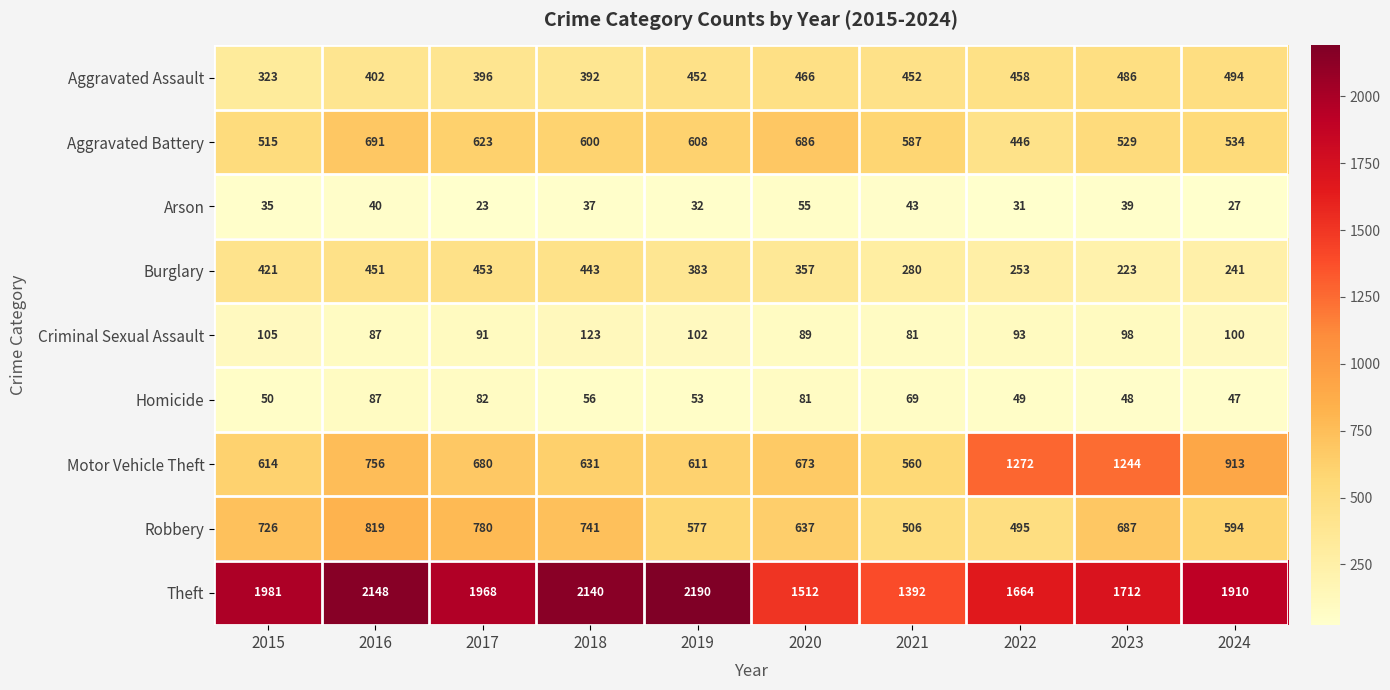

What is the maximum value for Aggravated Battery?

691